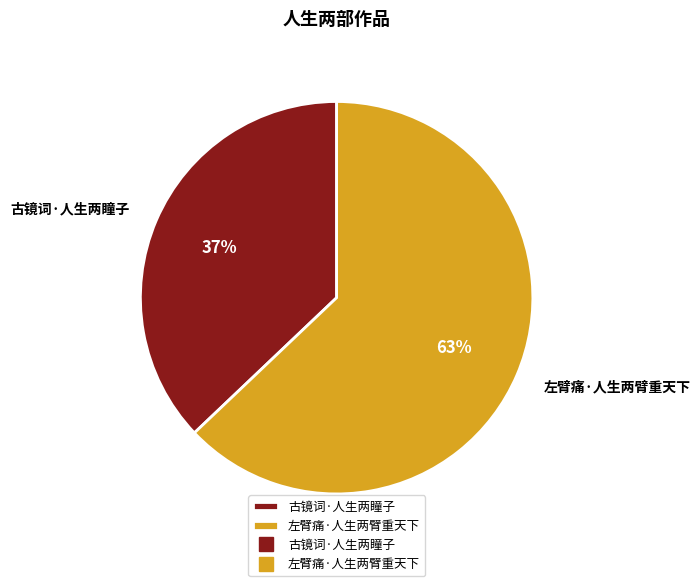

Count the number of slices in the pie.

2